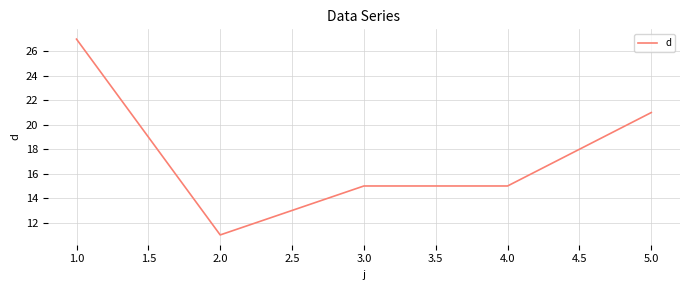

What position from the left is 2.0?

2